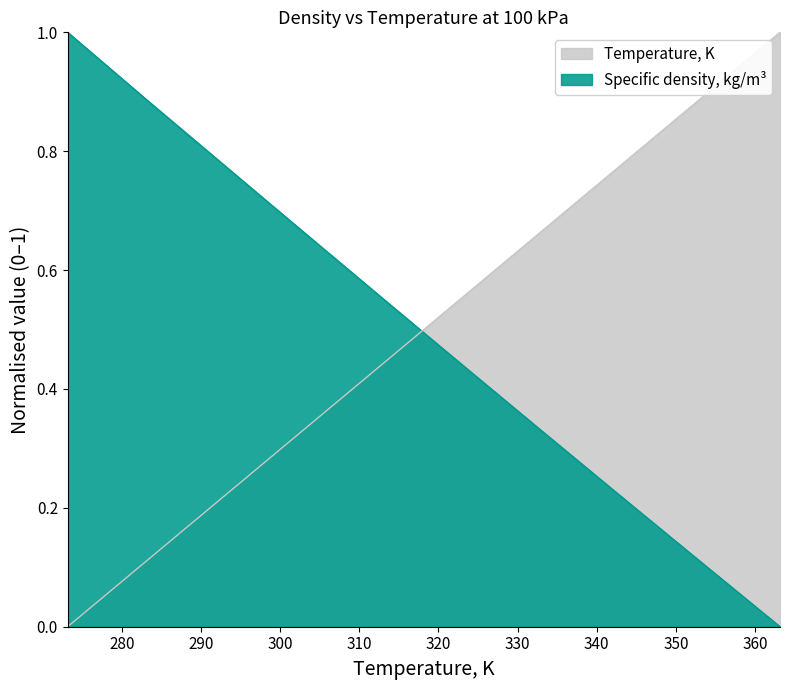

What is the spread (max minus min) of values at 323.15?

0.1